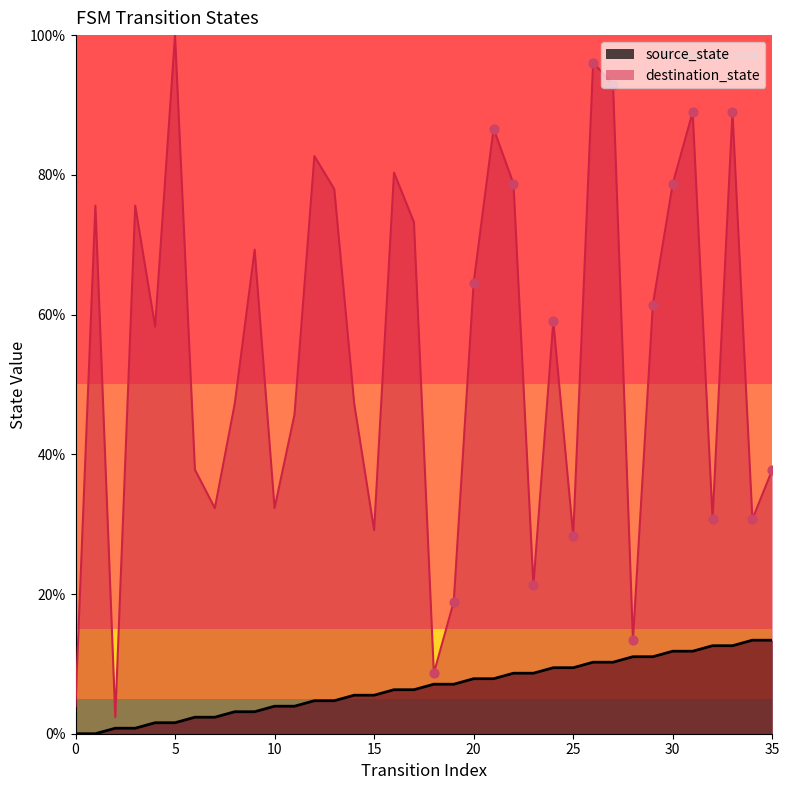

Which series has the largest Y range (max minus min)?

destination_state